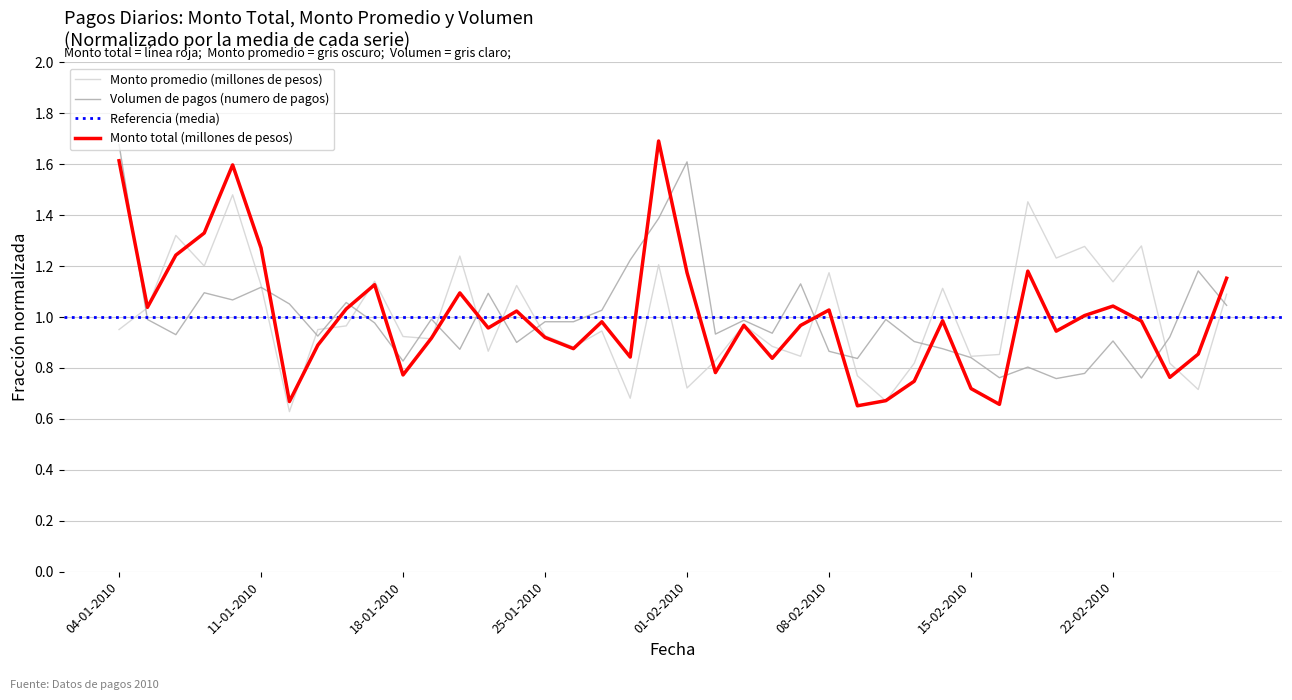

How many times do Volumen de pagos (numero de pagos) and Monto promedio (millones de pesos) cross each other?

15